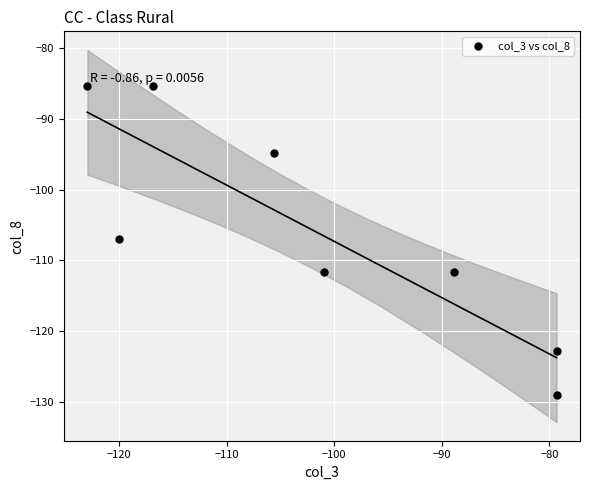

What is the average Y value?

-105.9